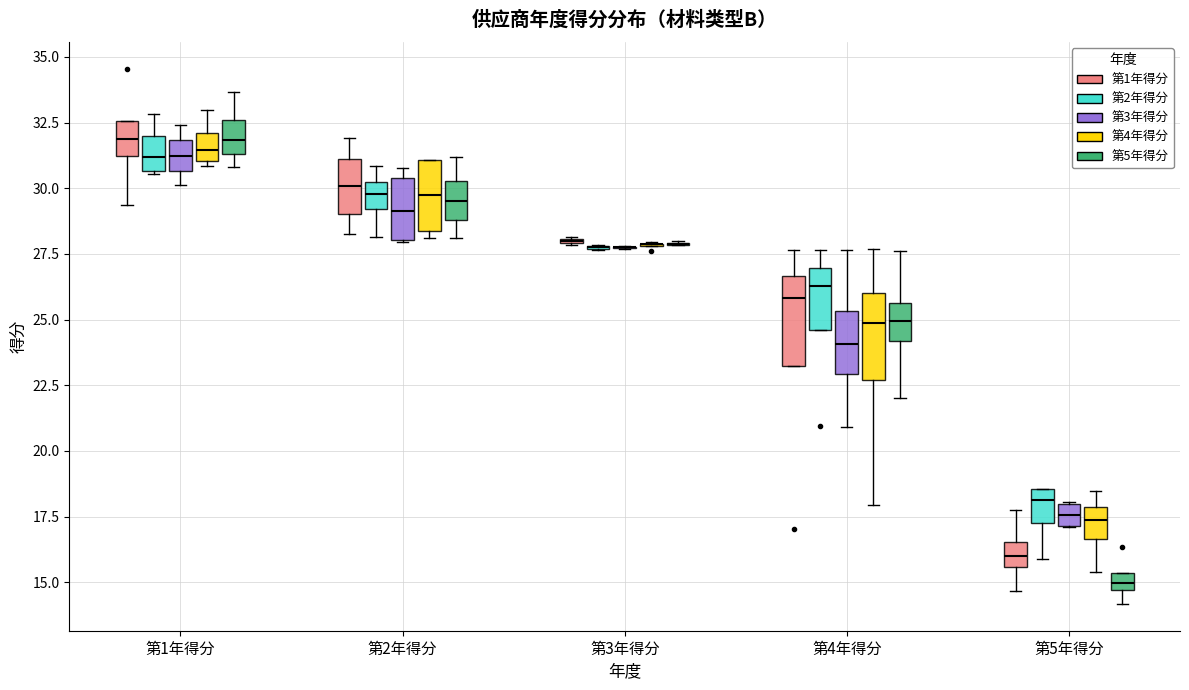

Where does the median line of the box for 第1年得分 (第4年得分) sit on the y-axis? The values are not printed on the chart, so give them approximately, as read against the axis.

31.5